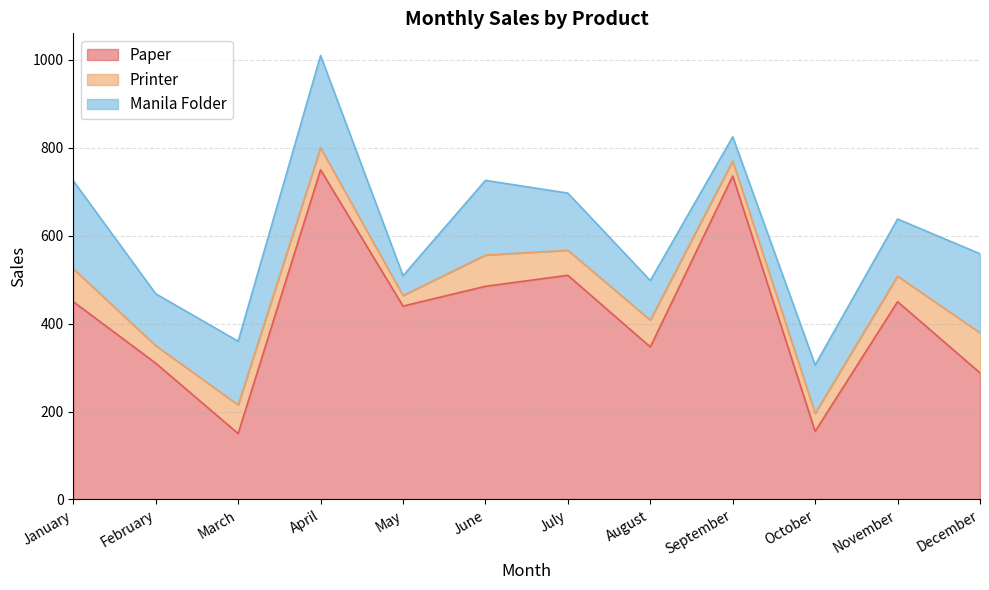

At which category is the sum across all series the highest?

April